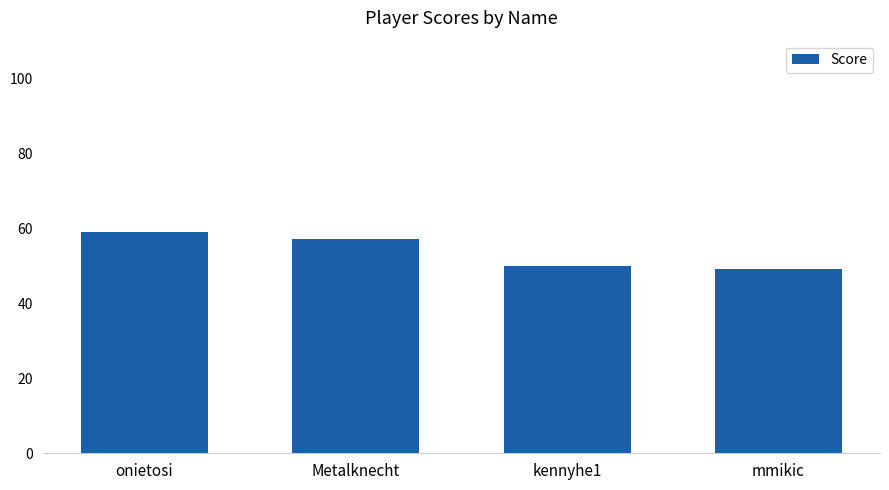

What is the difference between the maximum and minimum values?

10